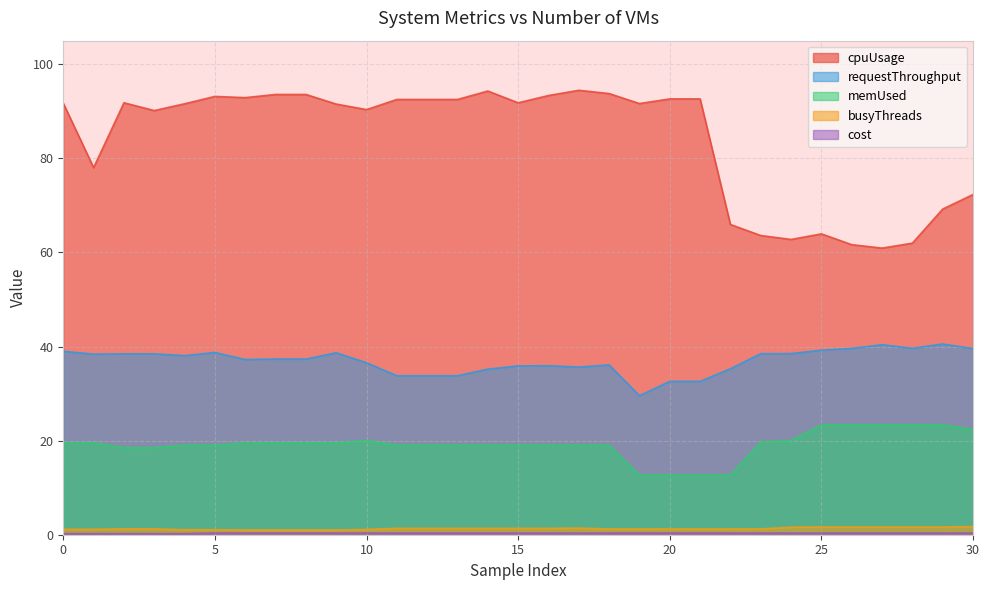

True or false: busyThreads and memUsed intersect in this chart.

False